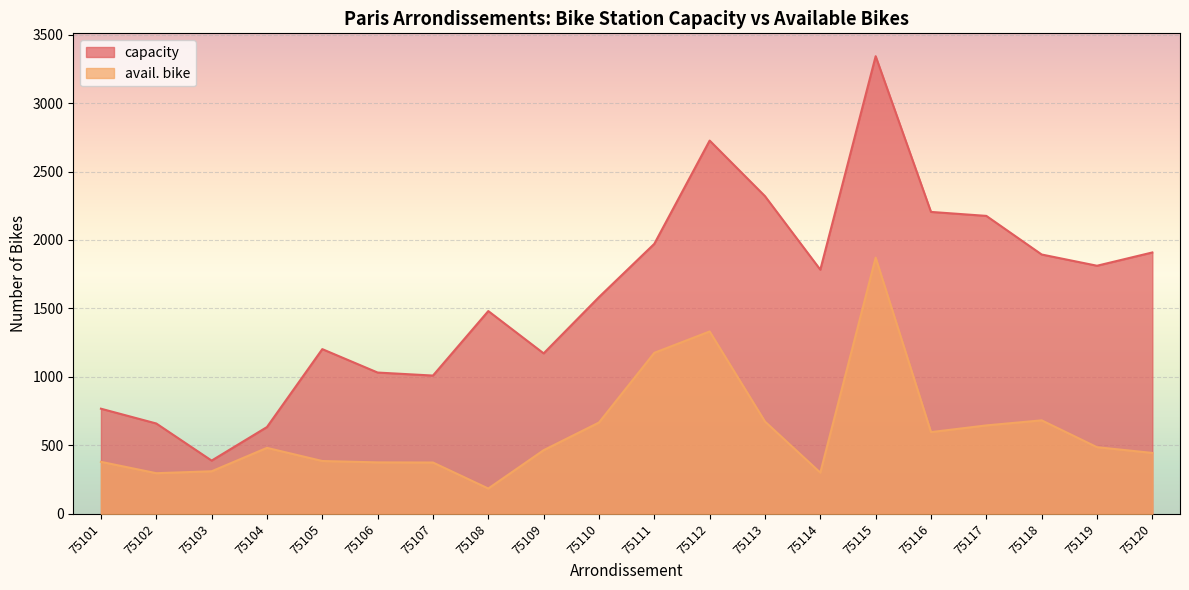

What are all the series names shown in the legend?

capacity, avail. bike